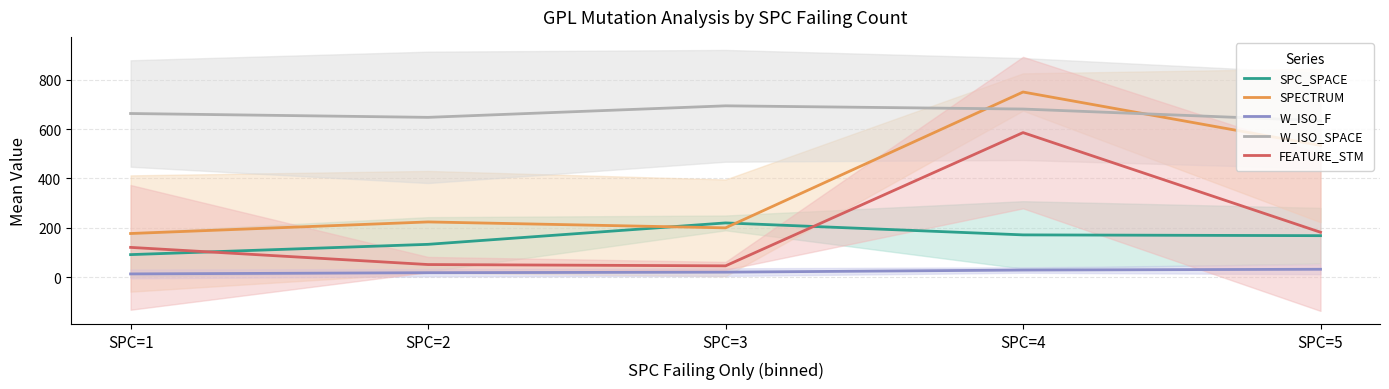

Which series changed the most between SPC=1 and SPC=2?

FEATURE_STM